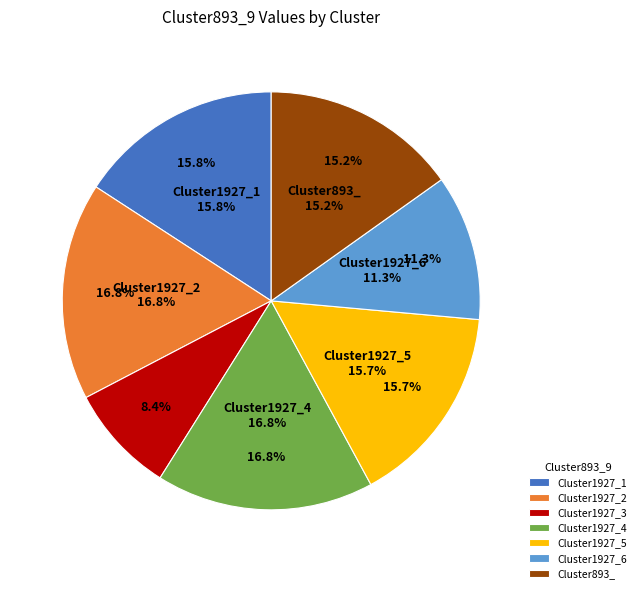

Approximately how many times larger is the value at Cluster1927_4 compared to Cluster1927_2?

1.0